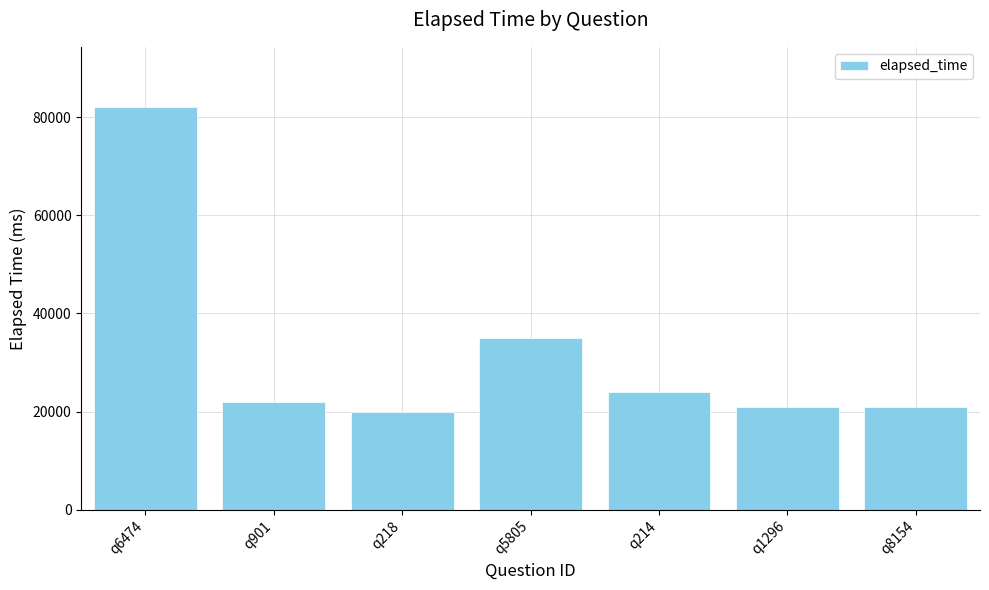

Does the chart contain stacked bars?

No